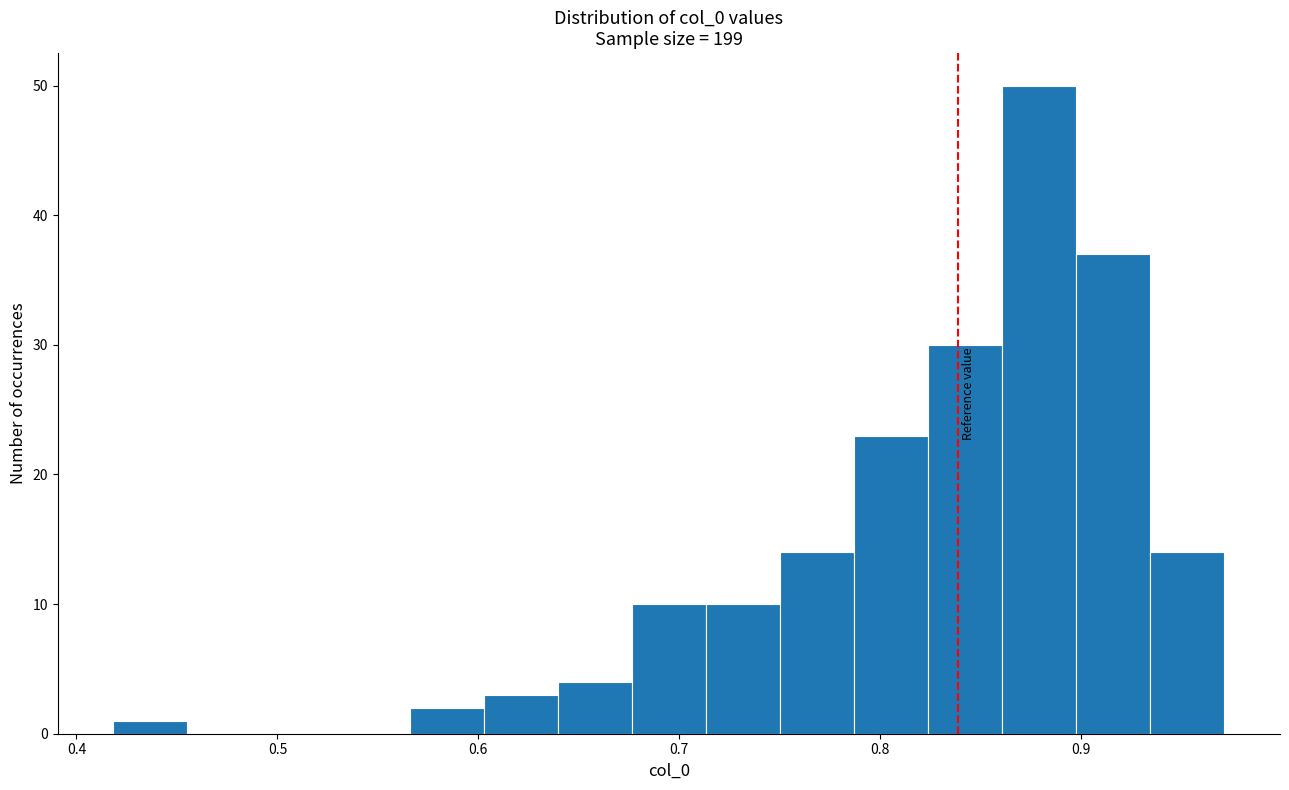

Read against the x-axis, roughly where is the centre of the tallest bar?

0.88